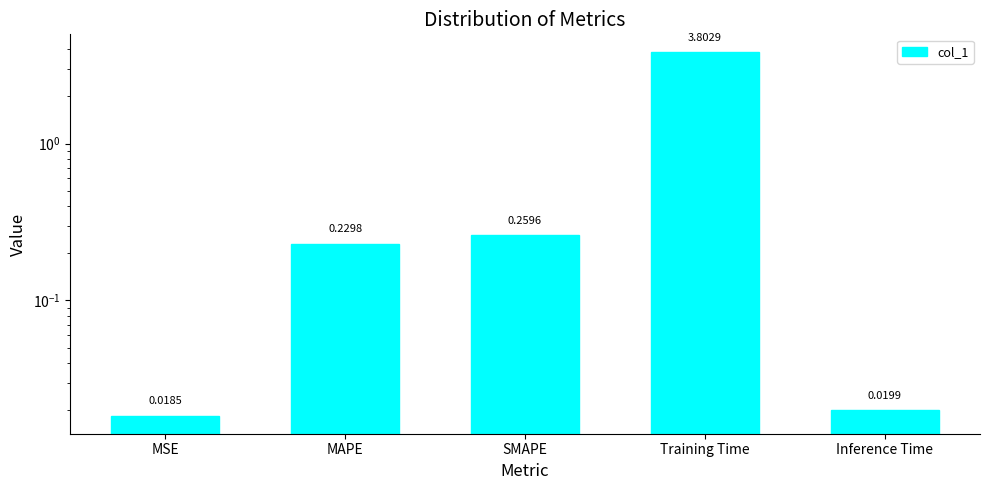

List the labels in order of value, largest first.

Training Time, SMAPE, MAPE, Inference Time, MSE